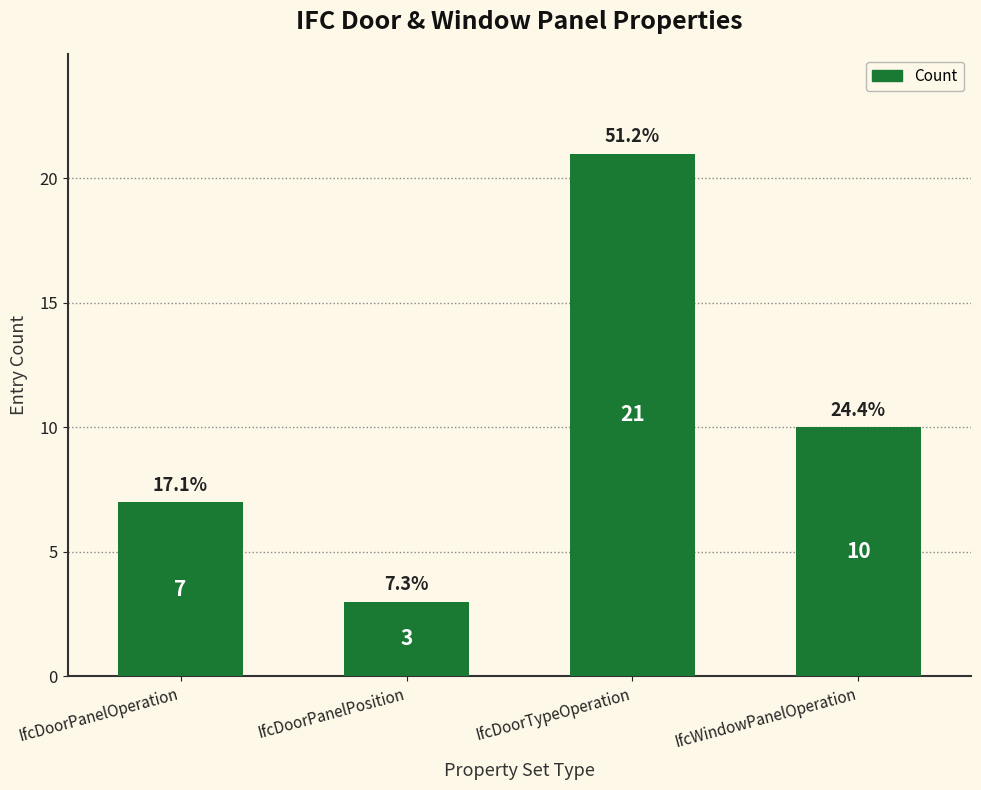

Reading left to right, what are all the values shown in this chart?

7	3	21	10